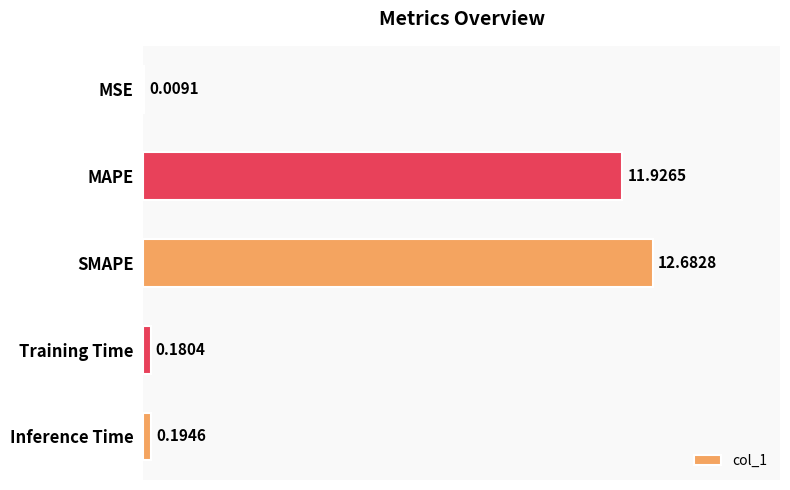

Where is the data nearest to the value 6?

Inference Time